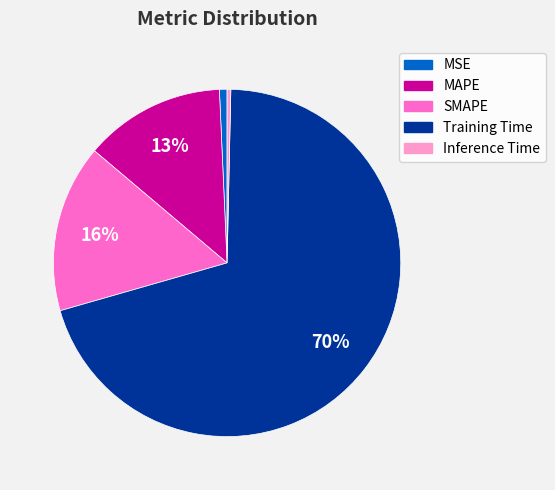

Is there a majority slice in this chart?

Yes